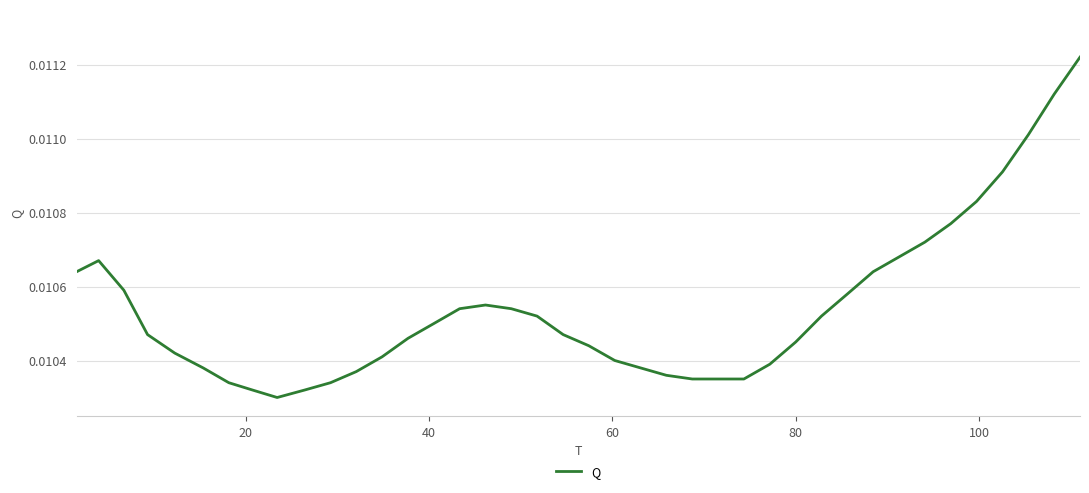

Is this an area chart (filled region under the line)?

No